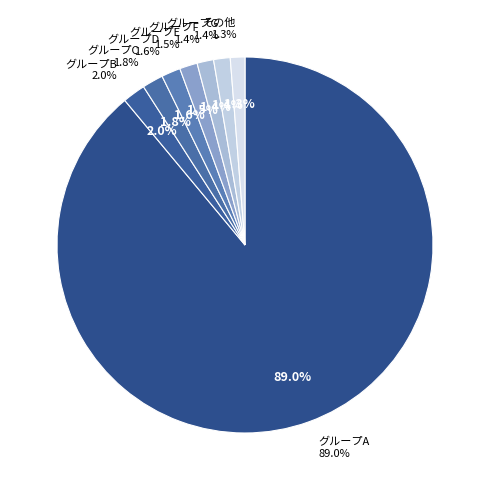

Is 1624 the majority of the pie?

Yes